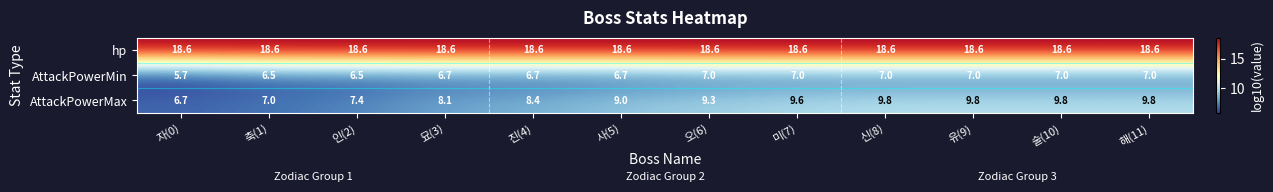

What value does the AttackPowerMax series have at 신(8)?

9.8